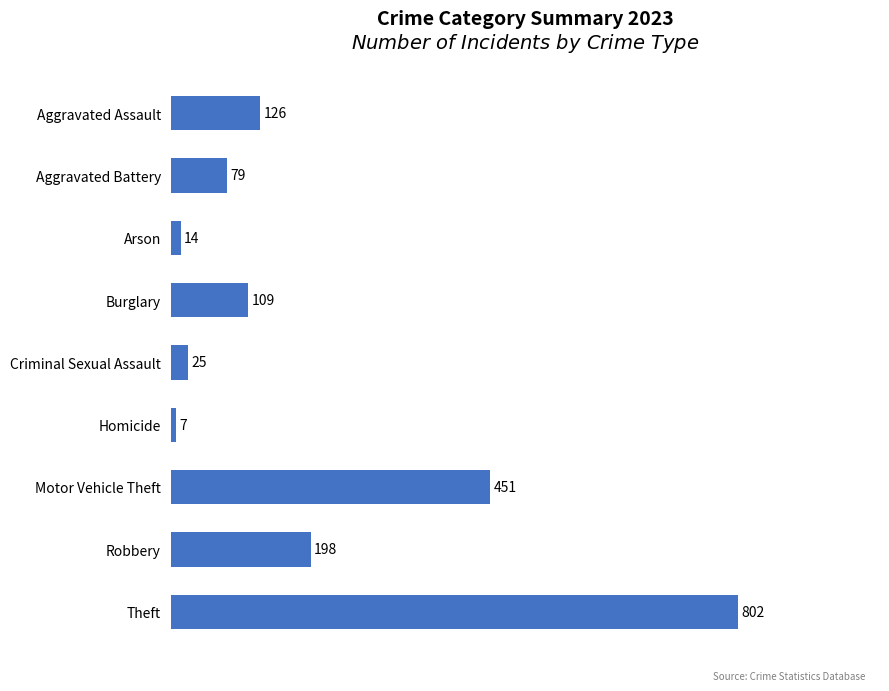

Which has a higher value, Arson or Motor Vehicle Theft?

Motor Vehicle Theft